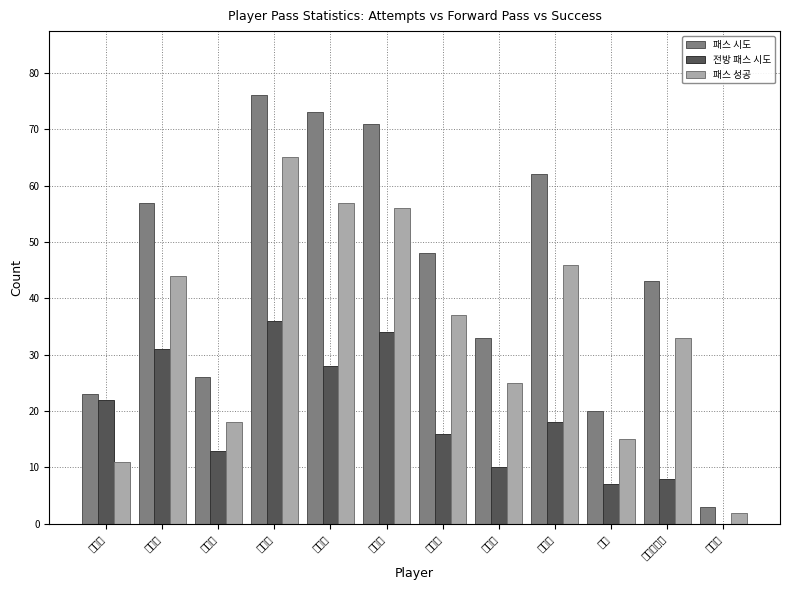

True or false: 패스 시도 has a value of 33 at 김인균.

True